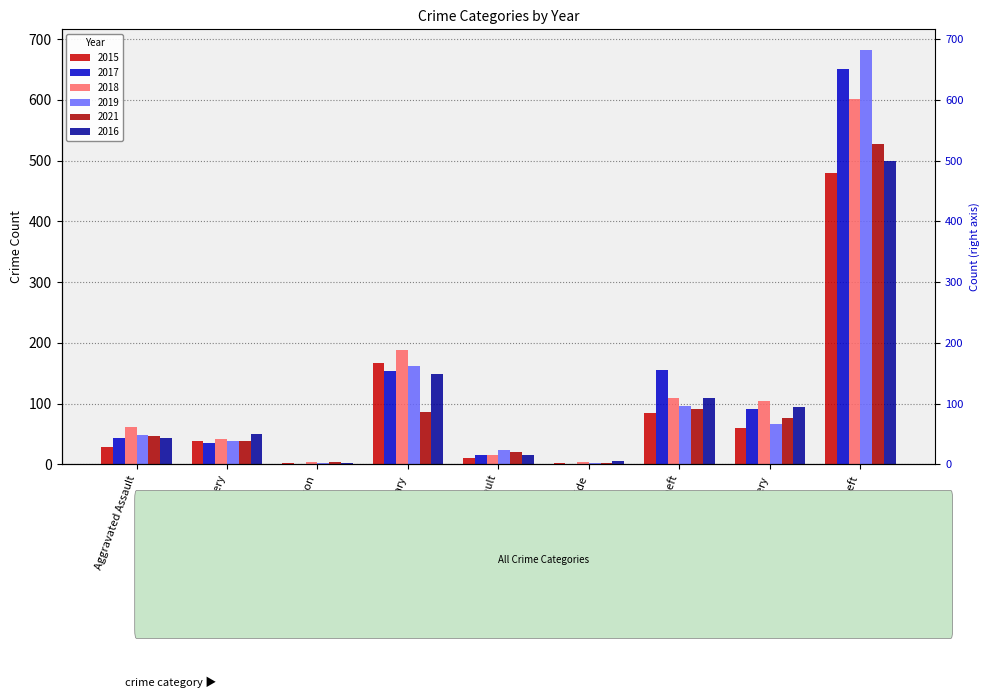

The 2019 series shows 49 at Aggravated Assault. True or false?

True